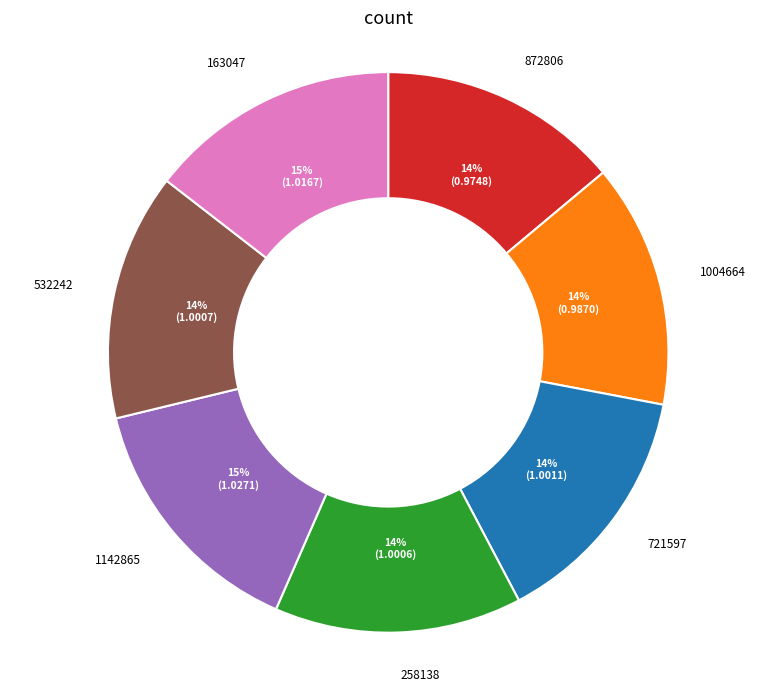

To the nearest percent, what is the difference between the largest and smallest slice percentages?

1%